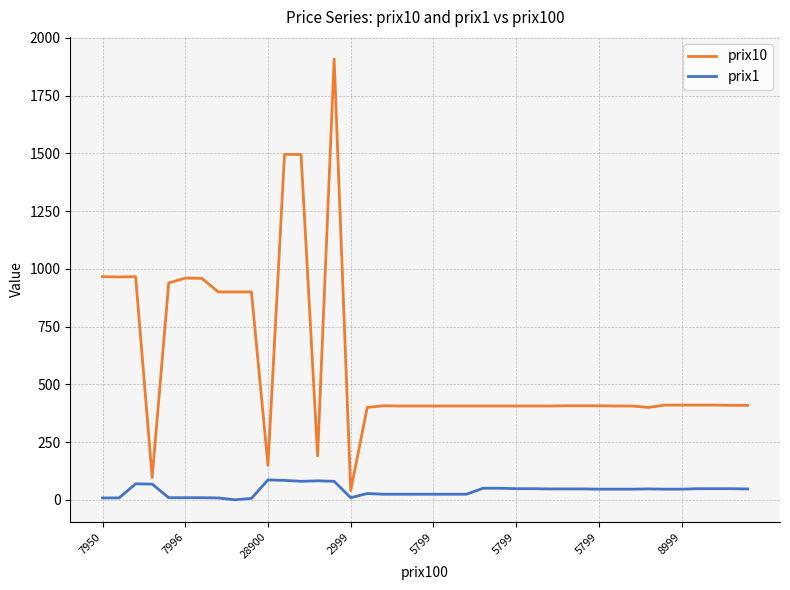

True or false: prix10 and prix1 cross at least once.

False